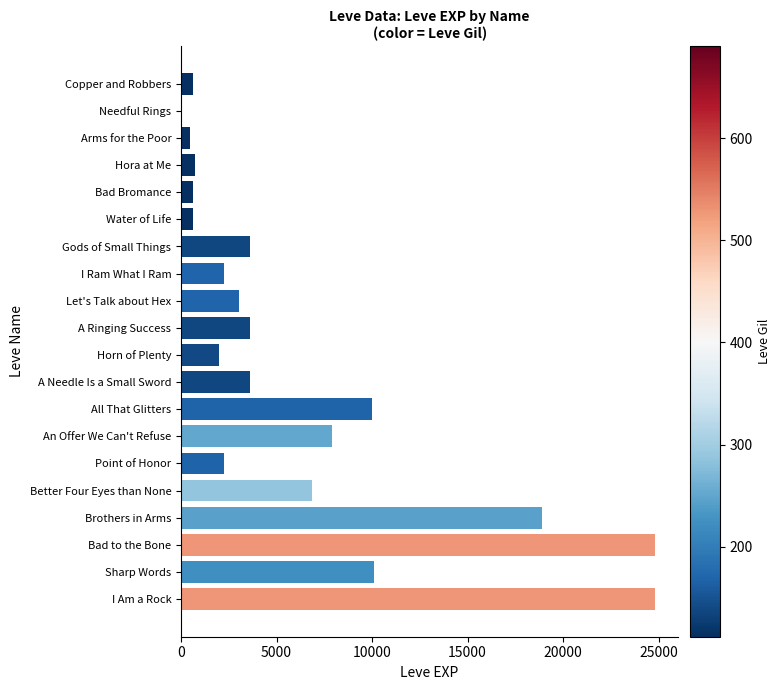

Approximately how many times larger is the value at An Offer We Can't Refuse compared to Hora at Me?

10.9